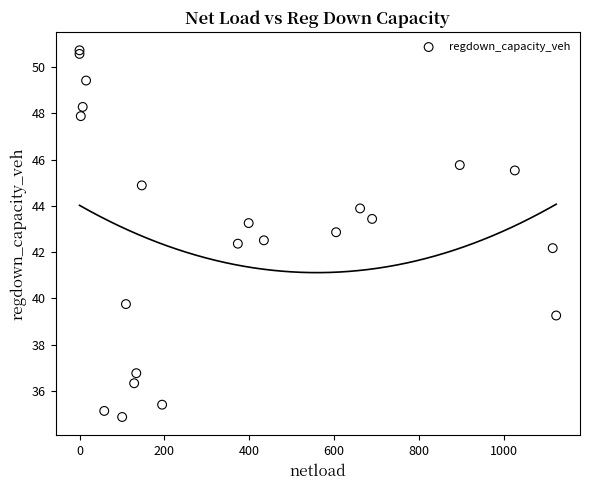

What Y value in the scatter plot is closest to 42?

42.2